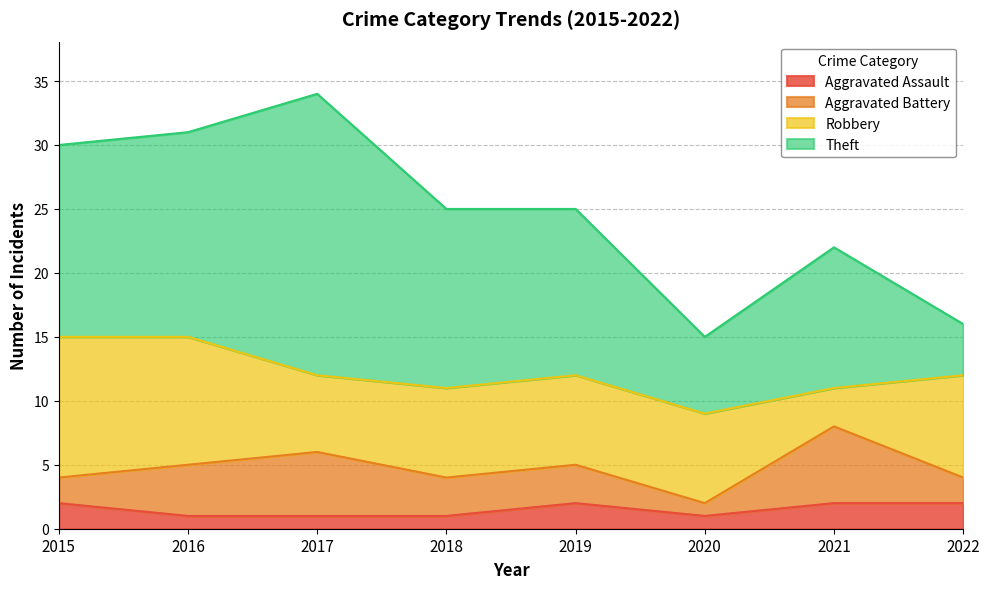

Is it true that Aggravated Assault equals 0 at 2016?

False